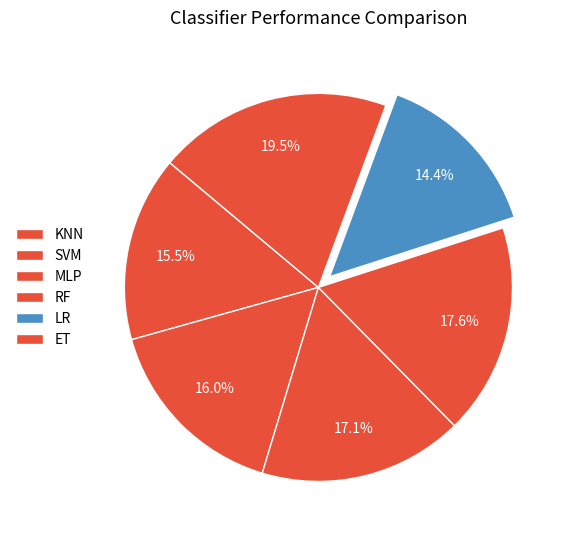

Which slice is the largest?

ET